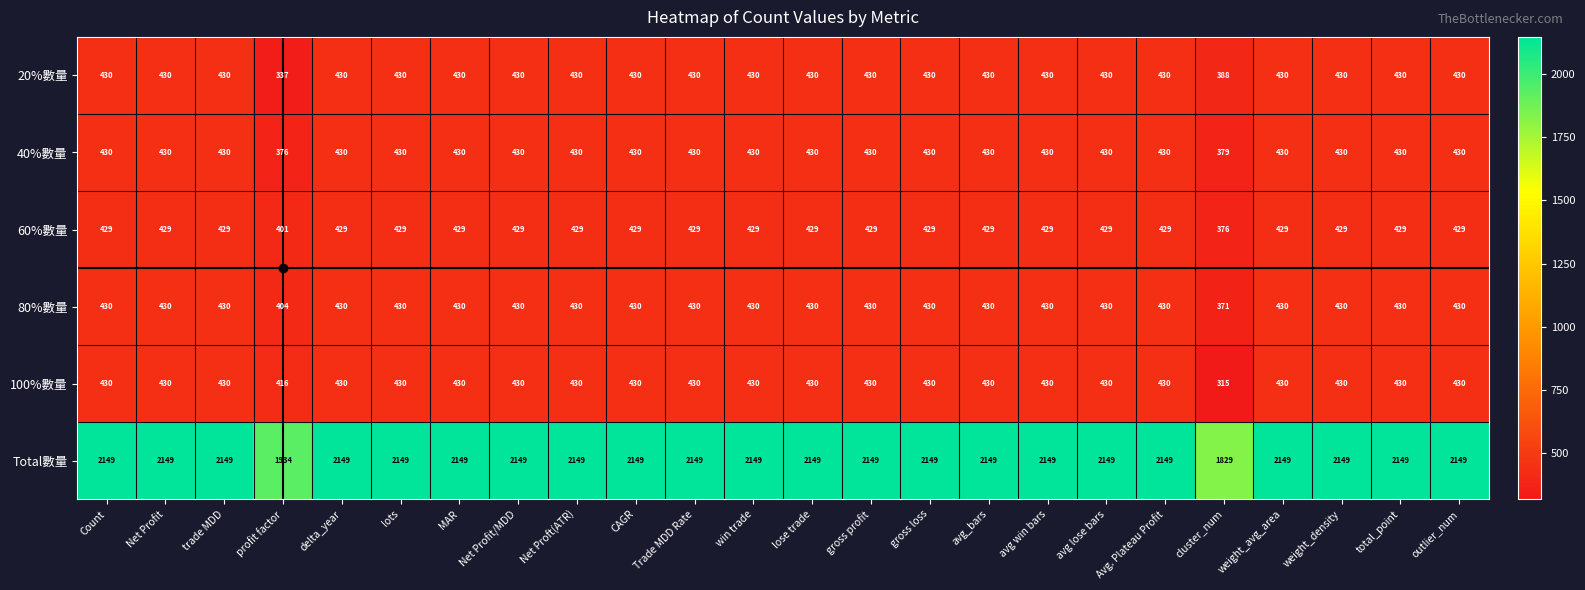

What is the difference between the maximum and minimum values in the 100%數量 series?

115